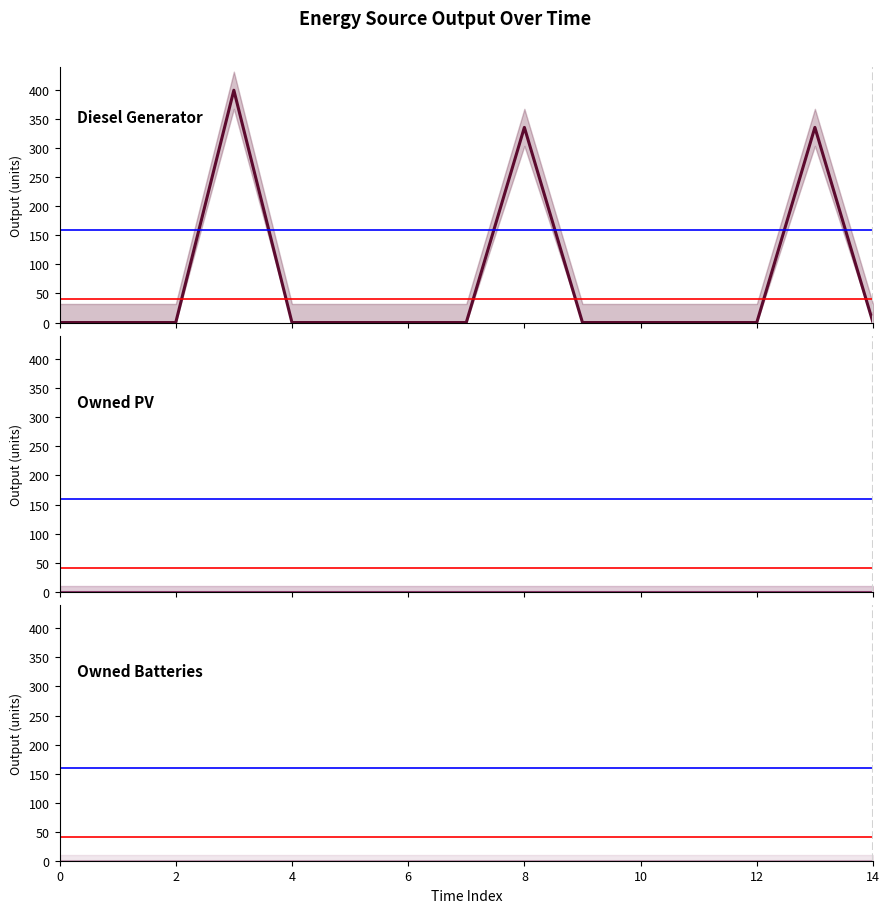

Reading left to right, what are all the values shown in this chart?

Diesel Generator: 0	0	0	400	0	0	0	0	336	0	0	0	0	336	0
Owned PV: 0	0	0	0	0	0	0	0	0	0	0	0	0	0	0
Owned Batteries: 0	0	0	0	0	0	0	0	0	0	0	0	0	0	0